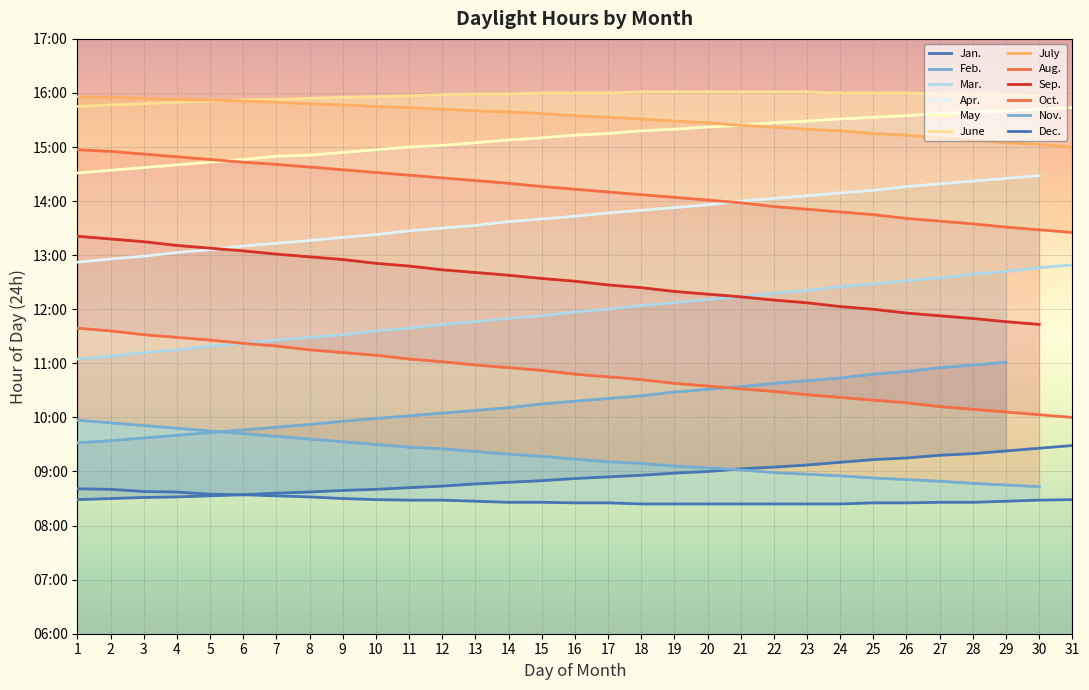

Where is Jan. nearest to the value 8?

1